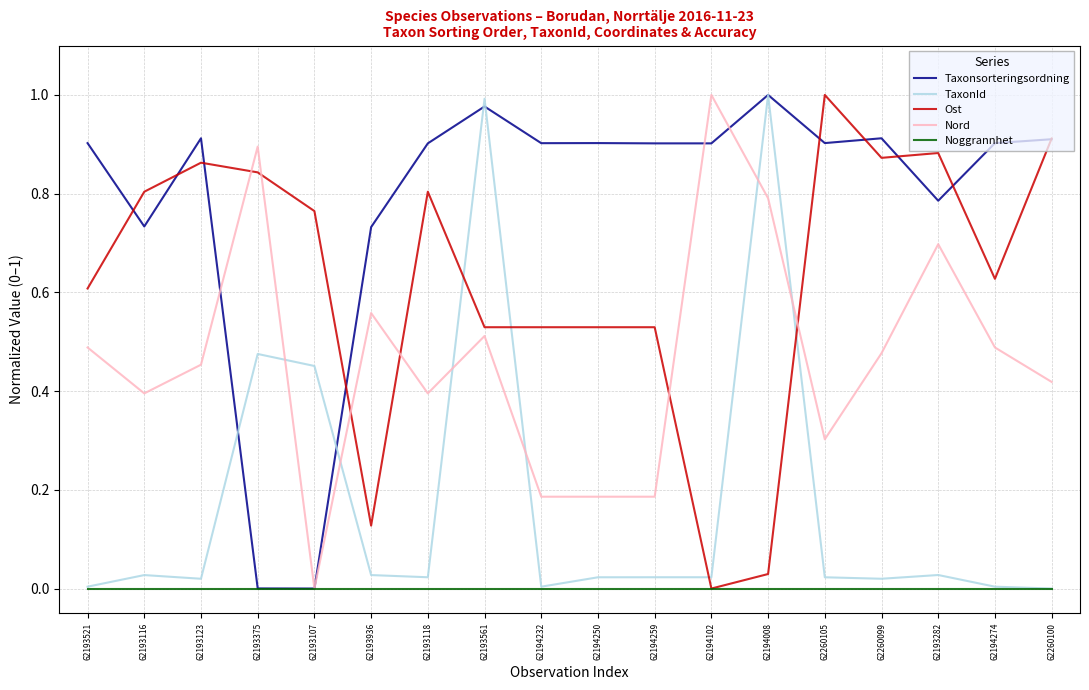

What position from the right is 62194008?

6